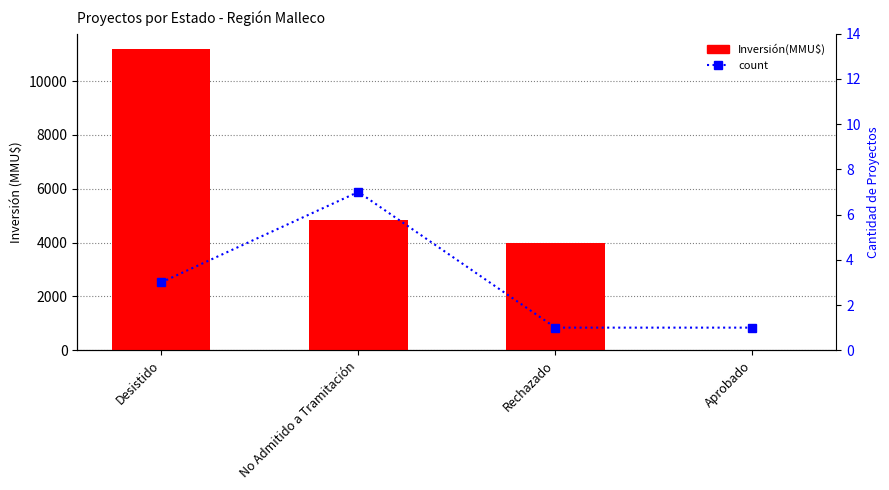

How many data points does each series have?

4